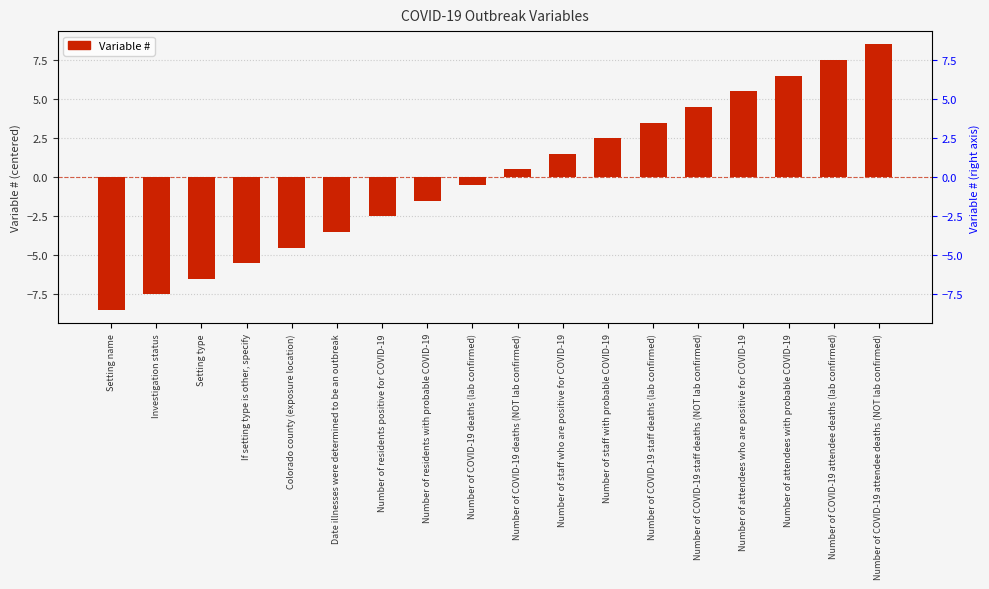

What is the label of the 3rd bar from the left?

Setting type